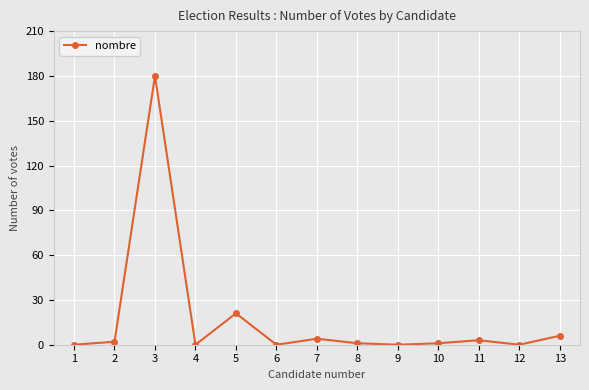

At which label does the data first exceed 1?

2